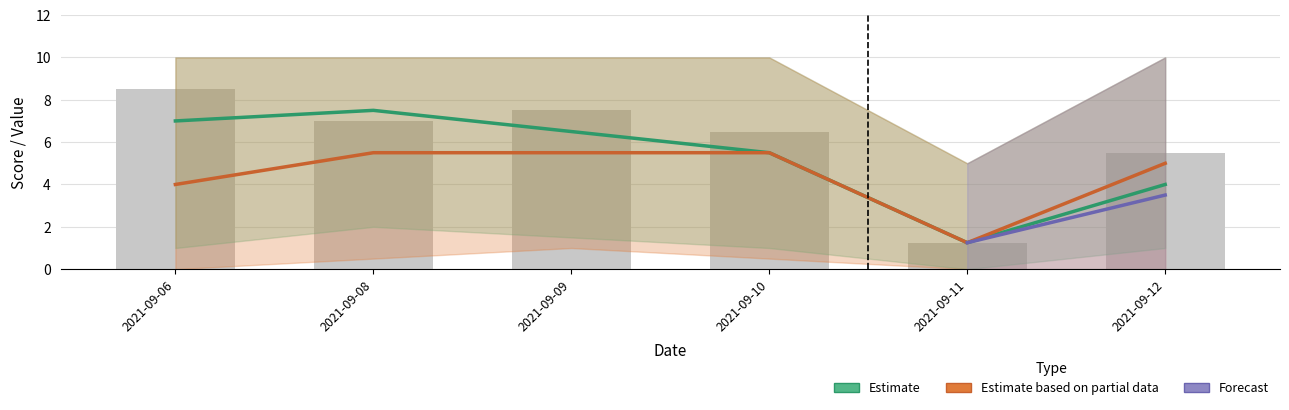

Which has a higher value, 2021-09-06 or 2021-09-08?

2021-09-08